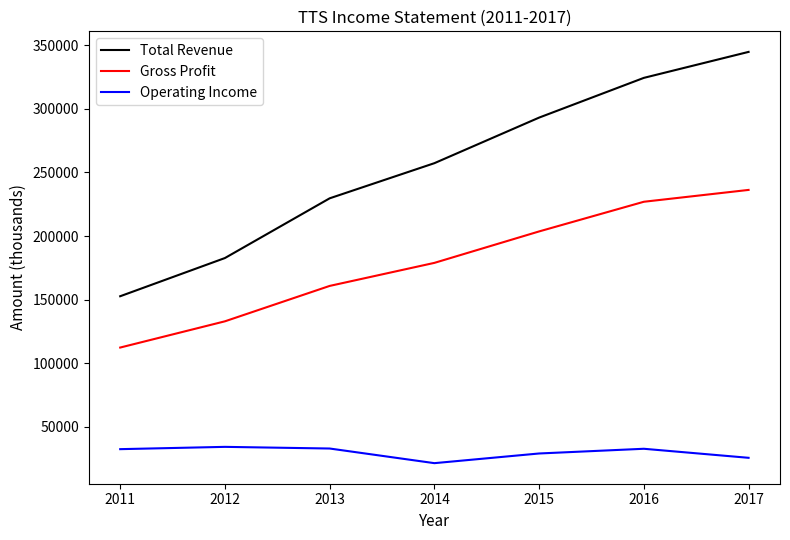

The value of Gross Profit at 2015 is 203600. True or false?

True